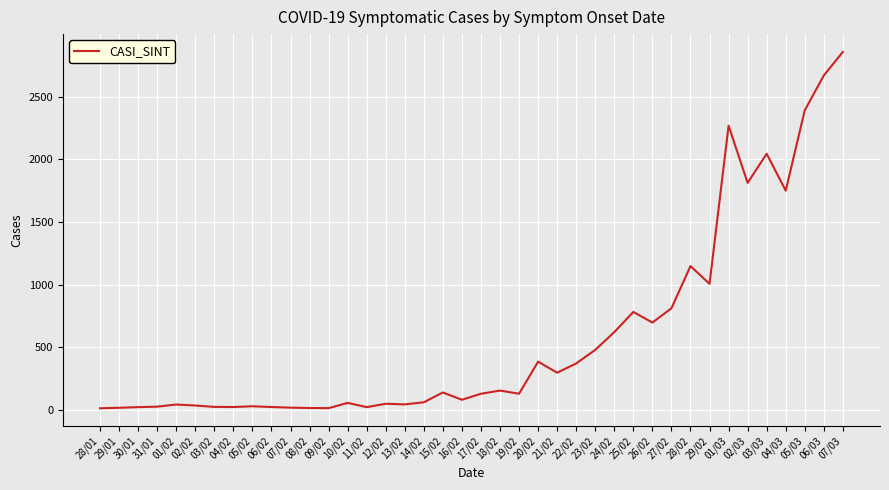

Where is the data nearest to the value 1435?

28/02